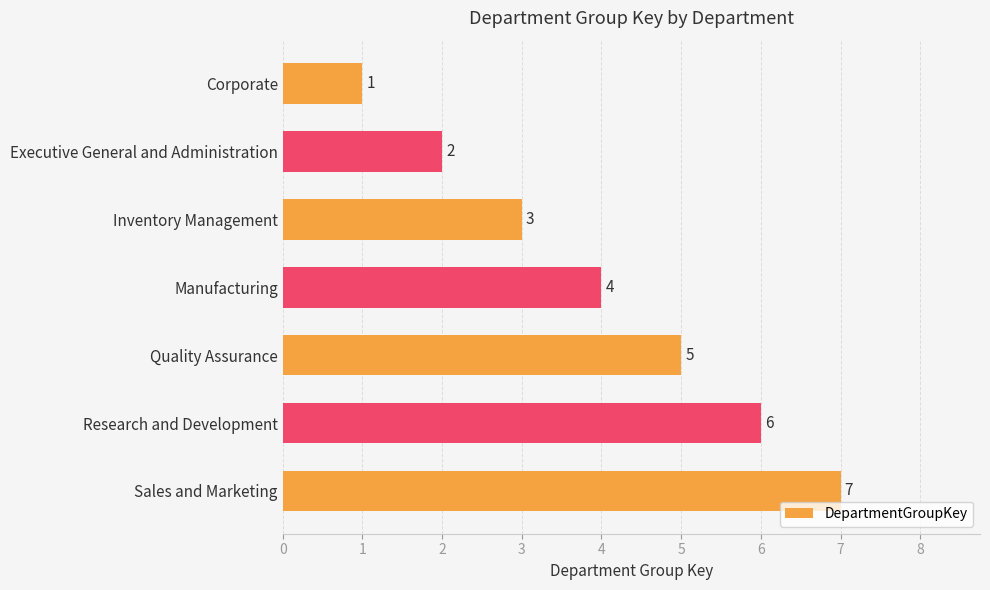

Is it true that the value at Inventory Management is 3?

True